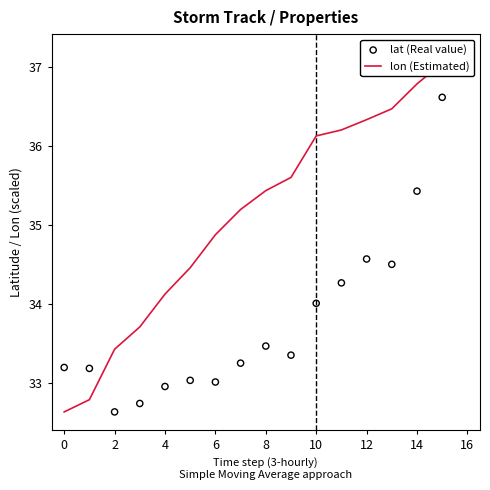

Which series has the widest spread of Y values?

lon (Estimated)